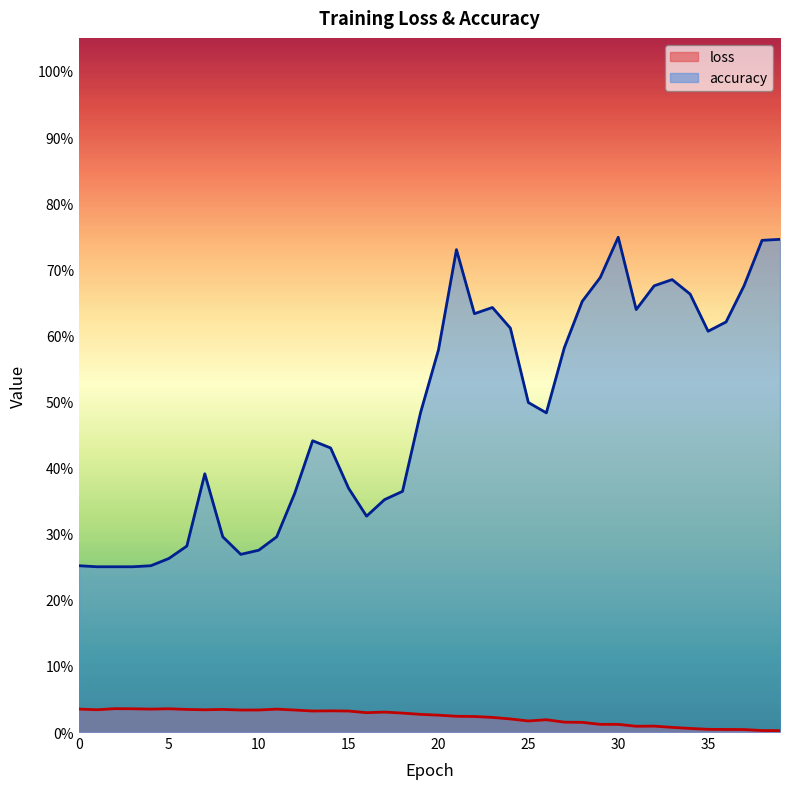

The value of loss at 31 is 0.0. True or false?

True